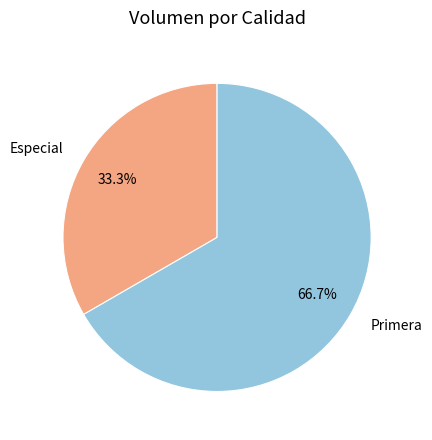

What portion of the pie excludes Especial?

66.7%